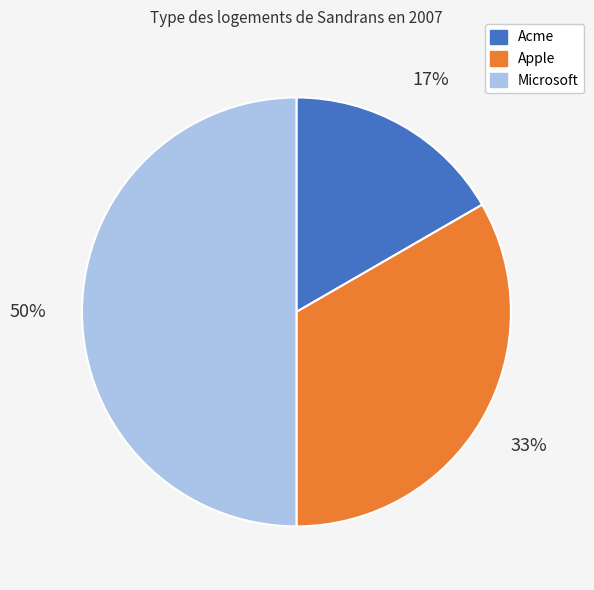

Which category has the smallest portion of the pie?

Acme